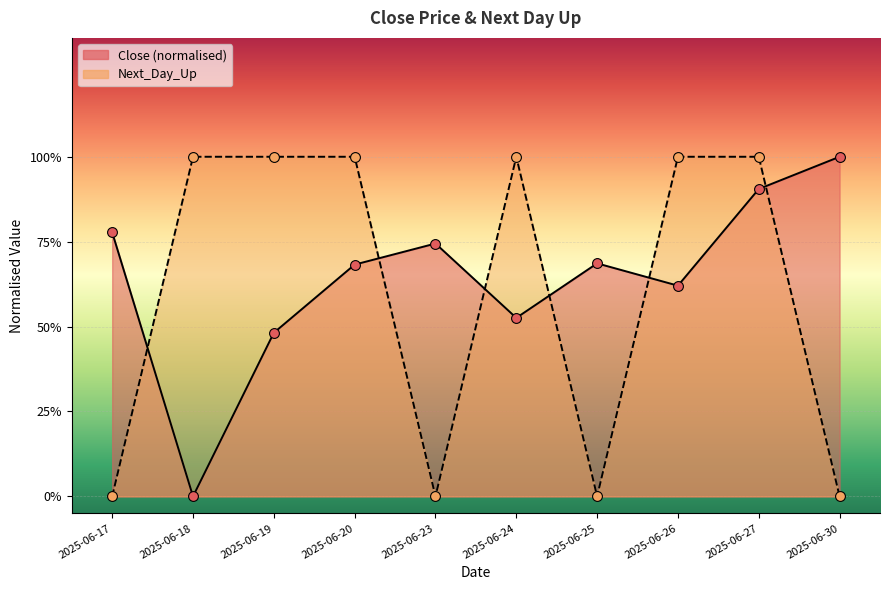

Which series contains the highest Y value?

Close